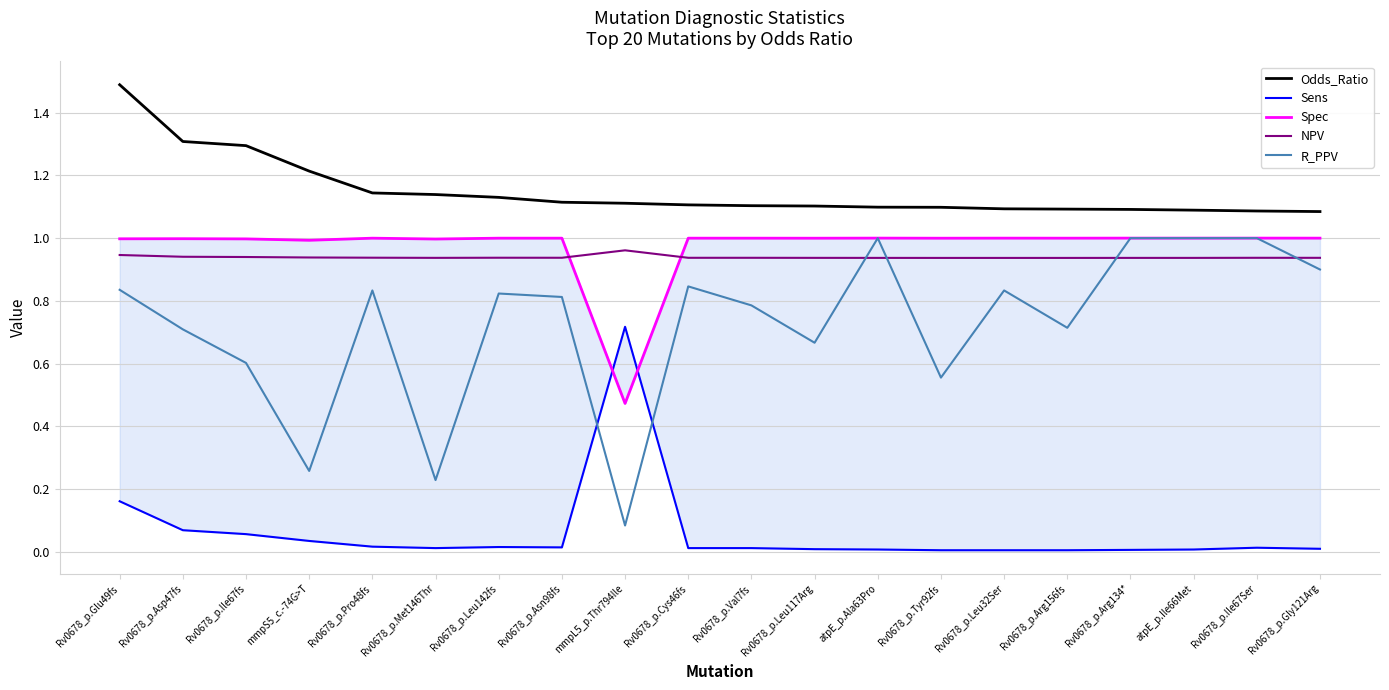

Reading right to left, what are all the values shown in this chart?

Odds_Ratio: 1.1	1.1	1.1	1.1	1.1	1.1	1.1	1.1	1.1	1.1	1.1	1.1	1.1	1.1	1.1	1.1	1.2	1.3	1.3	1.5
Sens: 0.0	0.0	0.0	0.0	0.0	0.0	0.0	0.0	0.0	0.0	0.0	0.7	0.0	0.0	0.0	0.0	0.0	0.1	0.1	0.2
Spec: 1.0	1.0	1.0	1.0	1.0	1.0	1.0	1.0	1.0	1.0	1.0	0.5	1.0	1.0	1.0	1.0	1.0	1.0	1.0	1.0
NPV: 0.9	0.9	0.9	0.9	0.9	0.9	0.9	0.9	0.9	0.9	0.9	1.0	0.9	0.9	0.9	0.9	0.9	0.9	0.9	0.9
R_PPV: 0.9	1.0	1.0	1.0	0.7	0.8	0.6	1.0	0.7	0.8	0.8	0.1	0.8	0.8	0.2	0.8	0.3	0.6	0.7	0.8